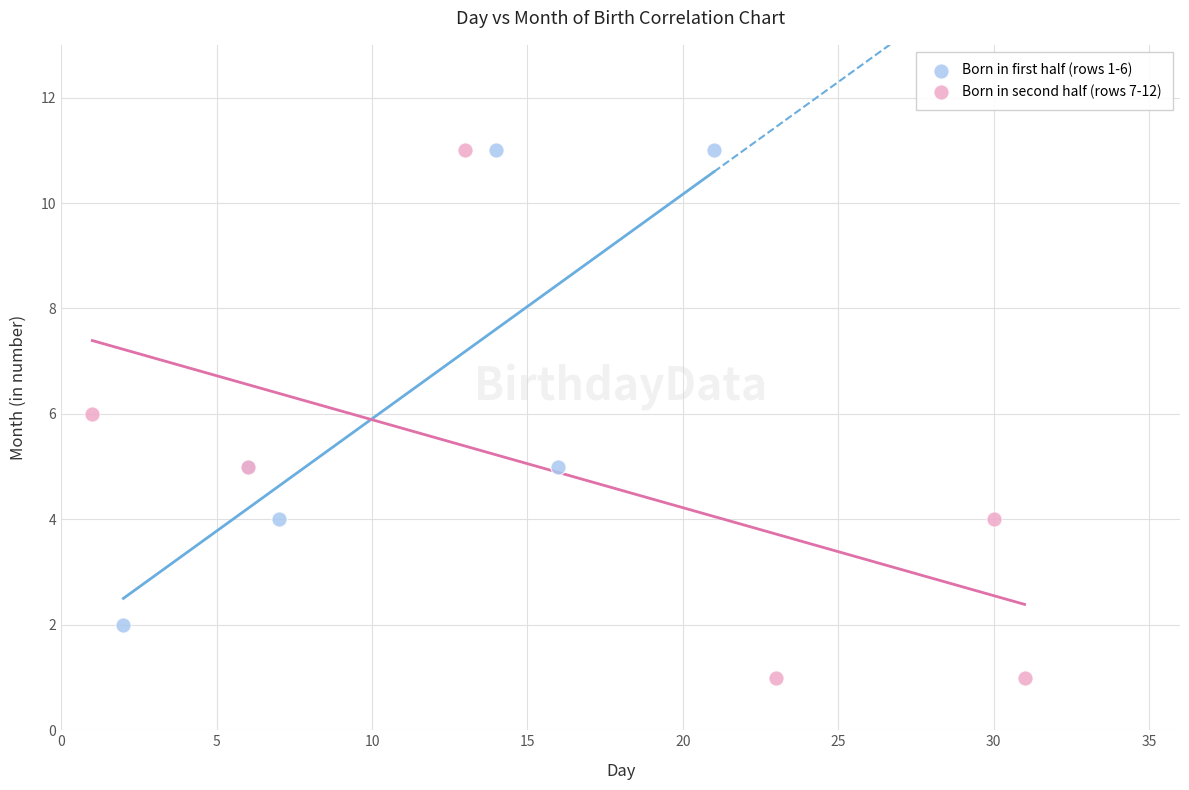

What are all the series names shown in the legend?

Born in first half (rows 1-6), Born in second half (rows 7-12)